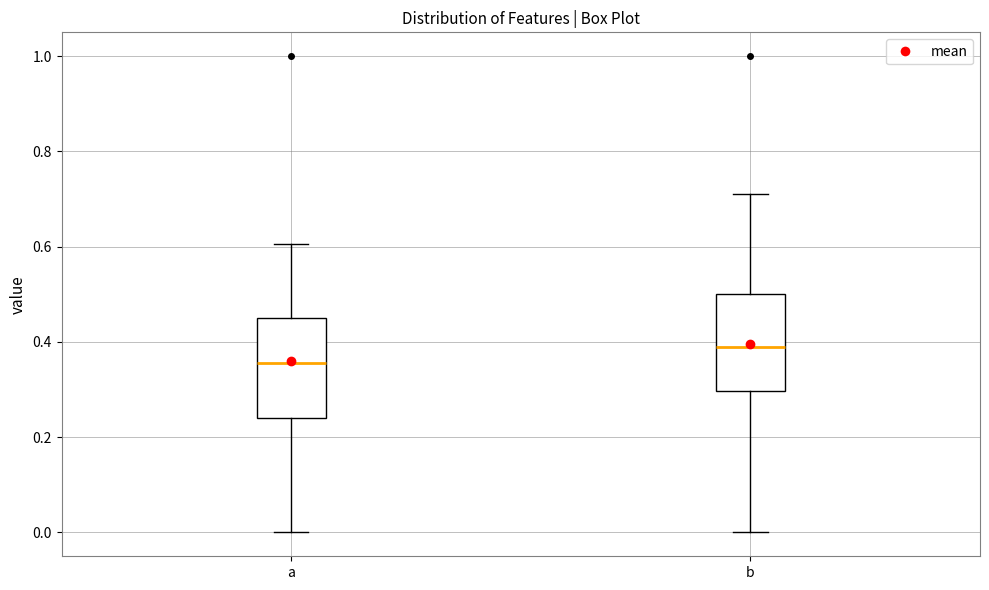

Where does the median line of the box for b sit on the y-axis? The values are not printed on the chart, so give them approximately, as read against the axis.

0.38